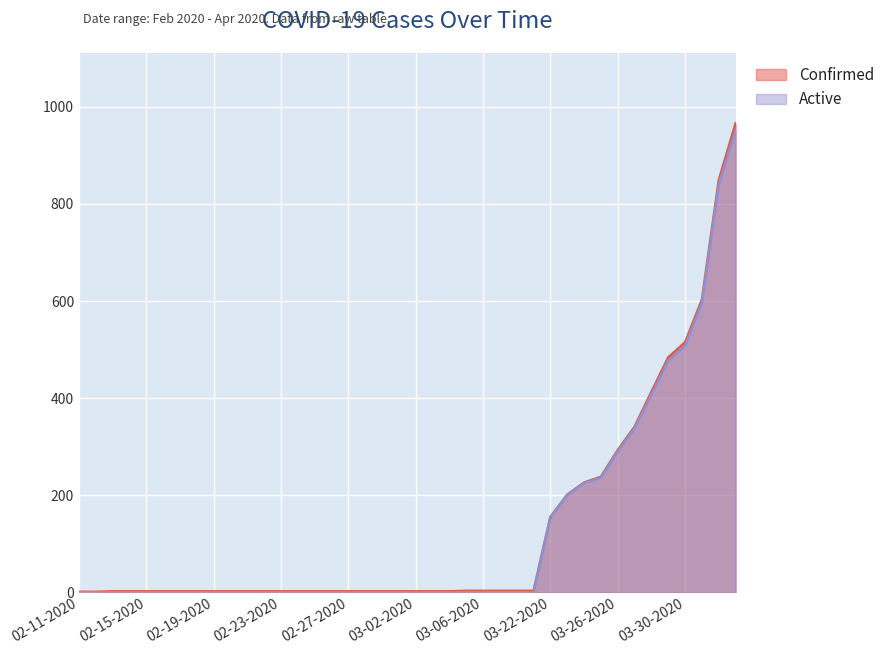

What is the total value across all series at 02-14-2020?

2